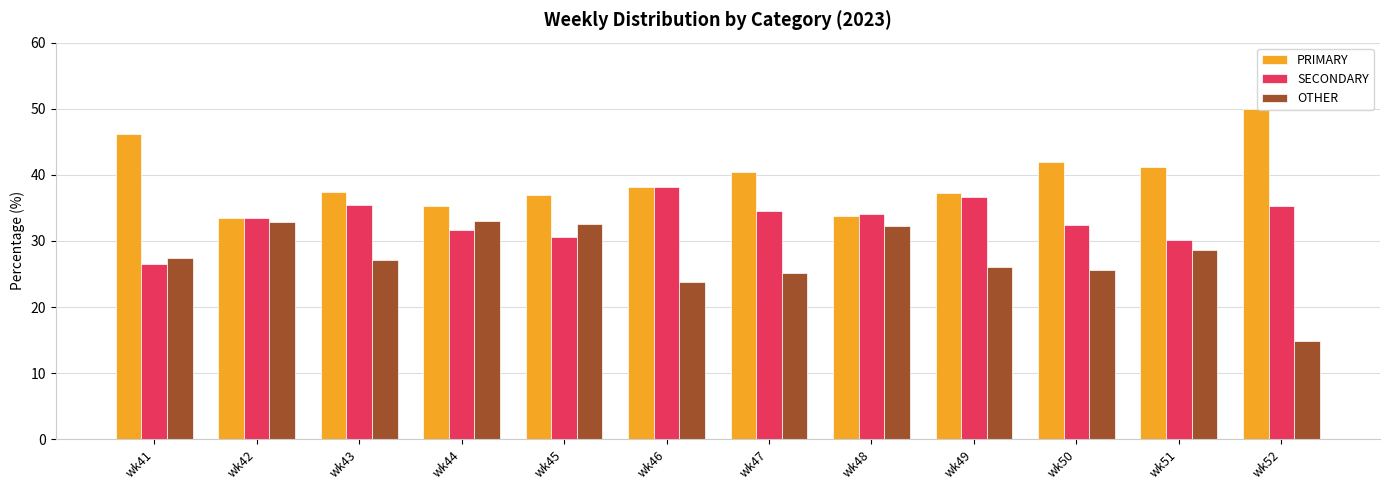

What is the value of the OTHER bar at the 3rd from the left?

27.2